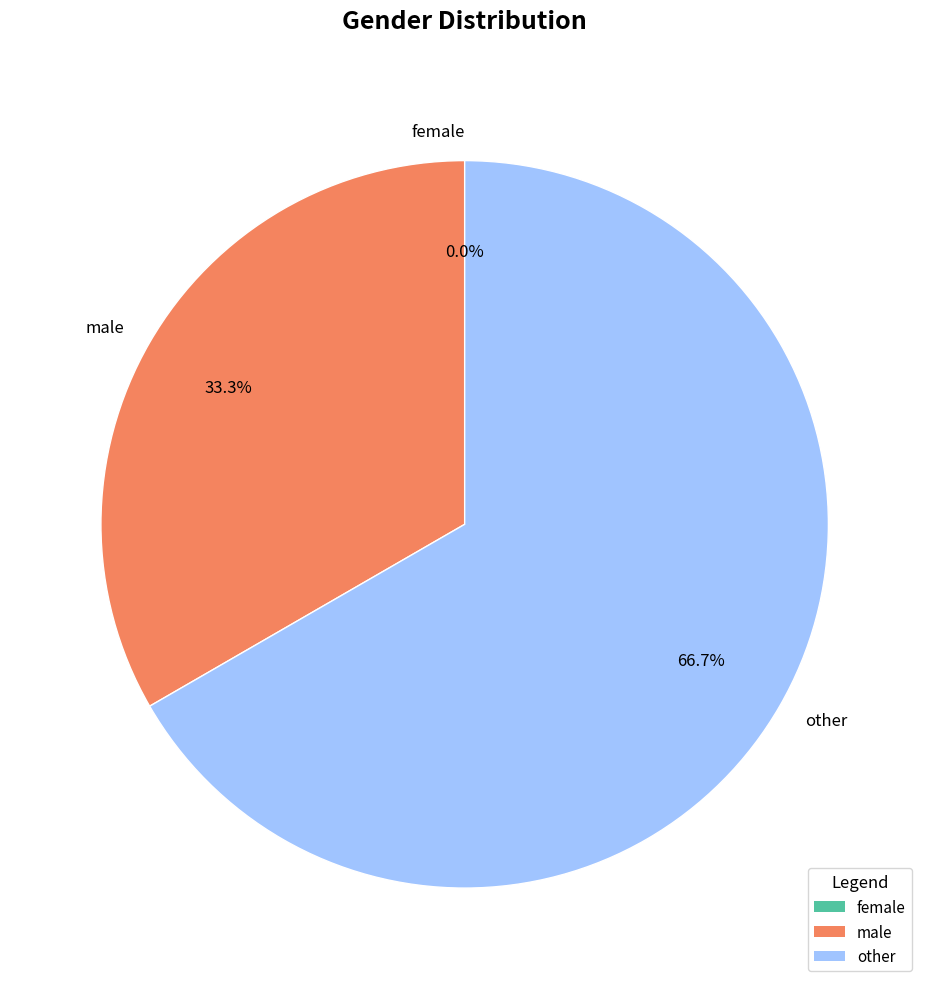

Count the number of slices in the pie.

3